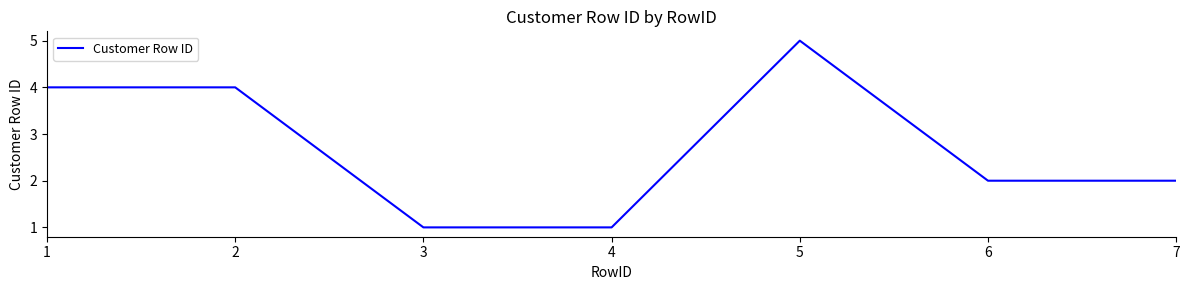

Reading left to right, what are all the values shown in this chart?

4	4	1	1	5	2	2